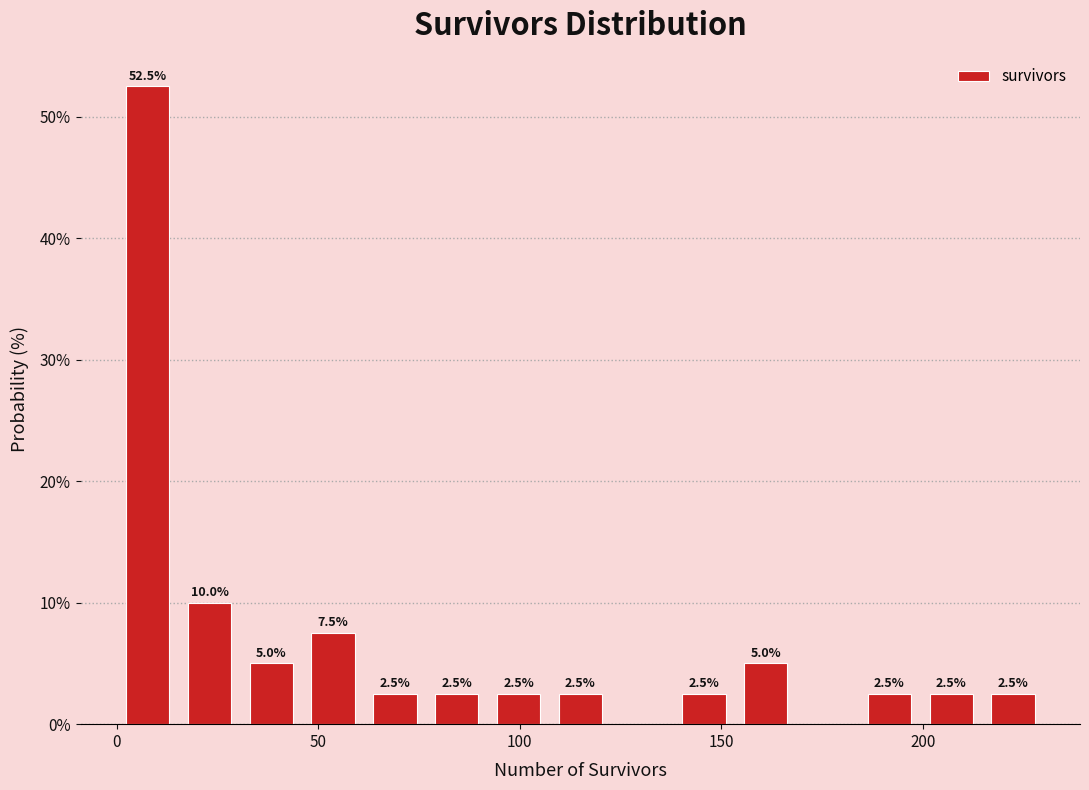

Read against the x-axis, roughly where is the centre of the tallest bar?

10